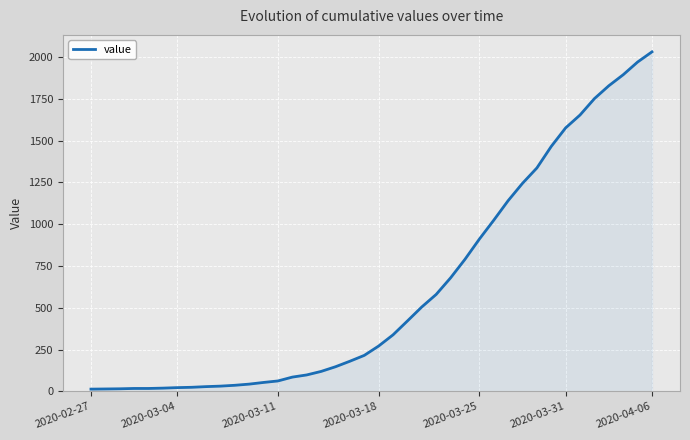

What is the greatest value displayed?

2032